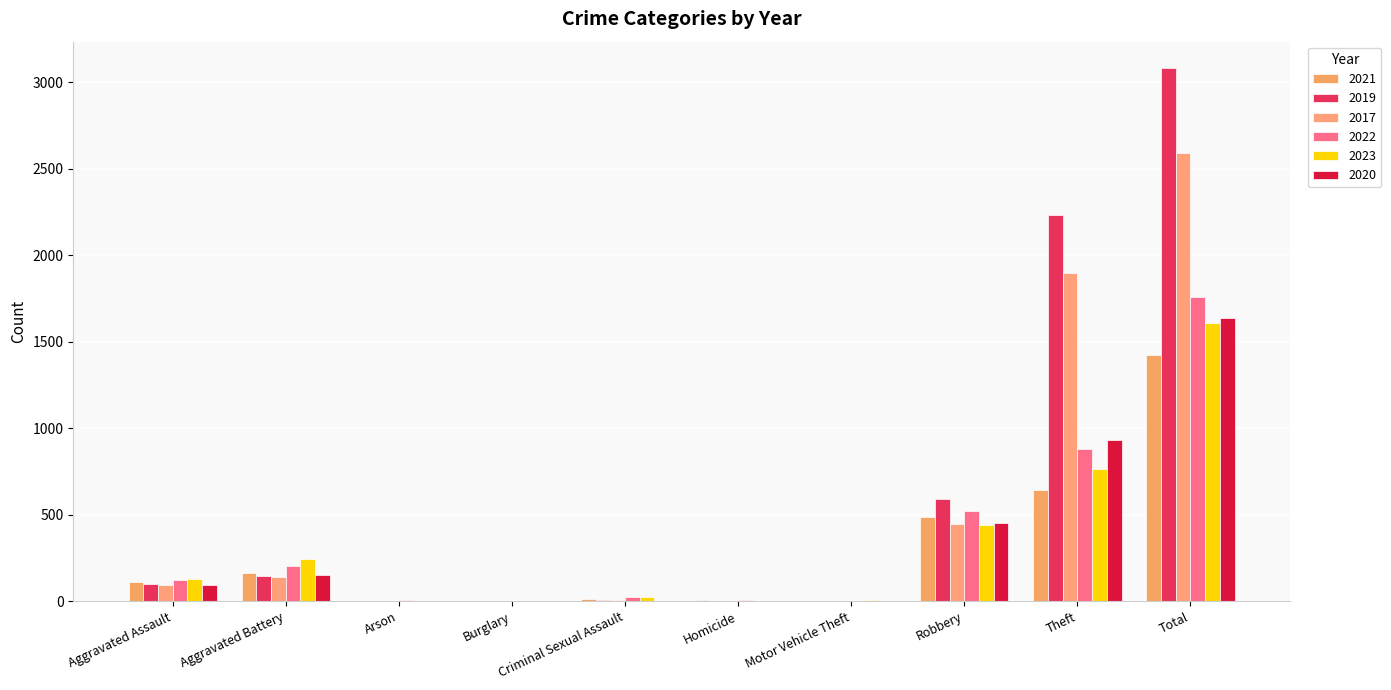

Rank the series at Criminal Sexual Assault from lowest to highest value.

2020, 2019, 2017, 2021, 2023, 2022